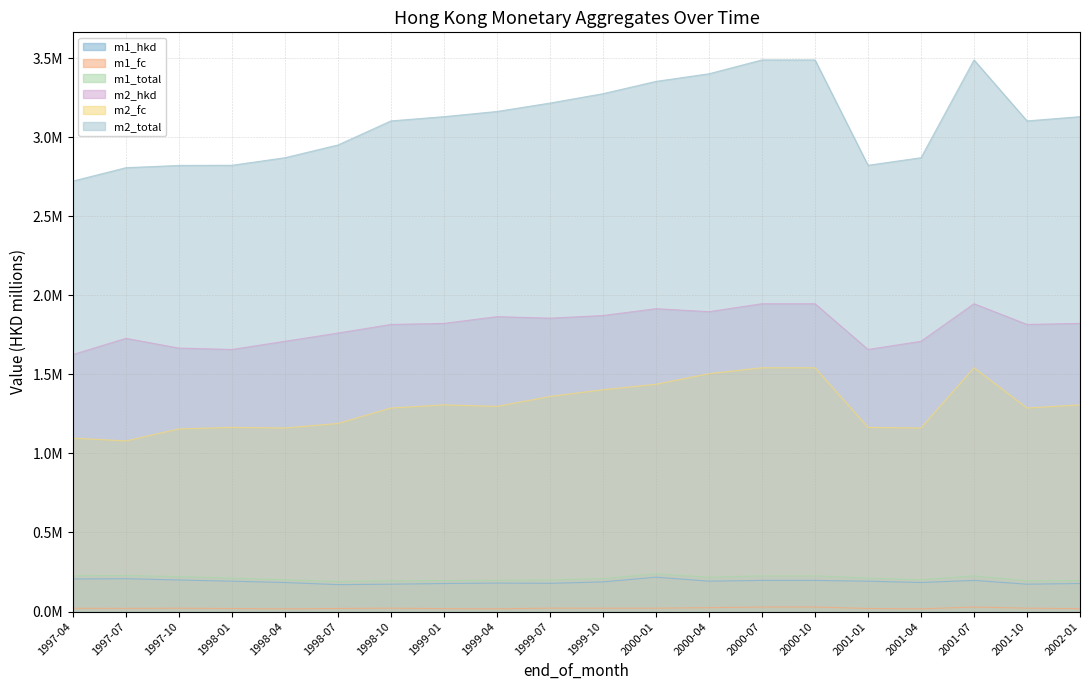

How many categories are shown in the chart?

20